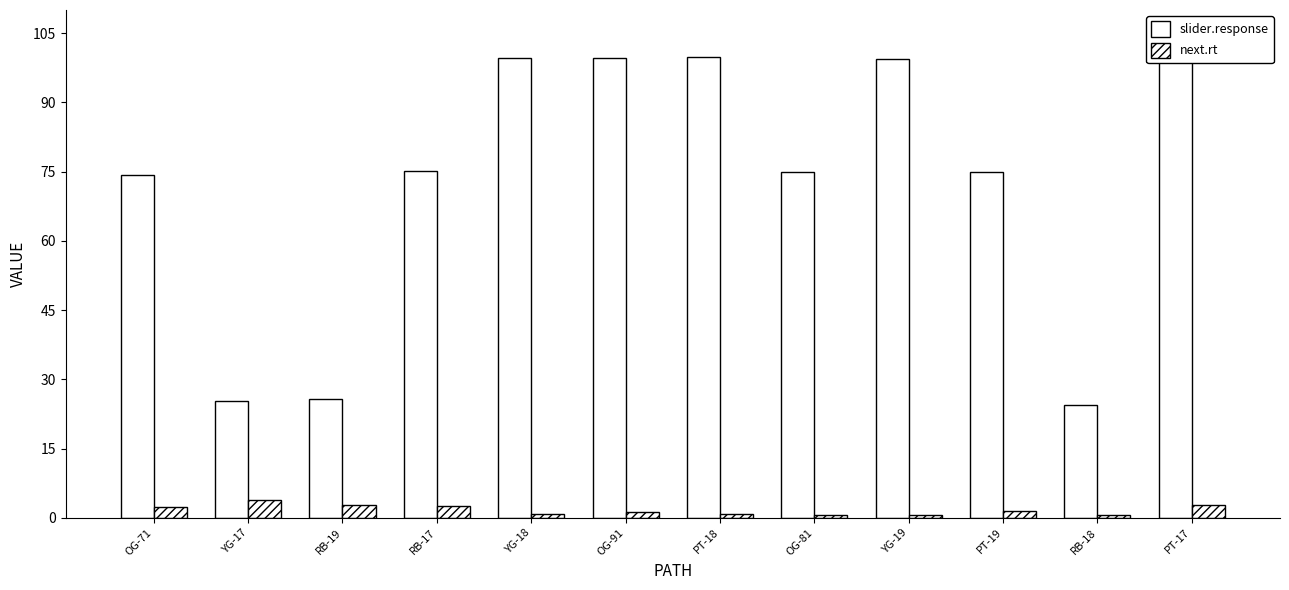

How many bars are there in total?

24